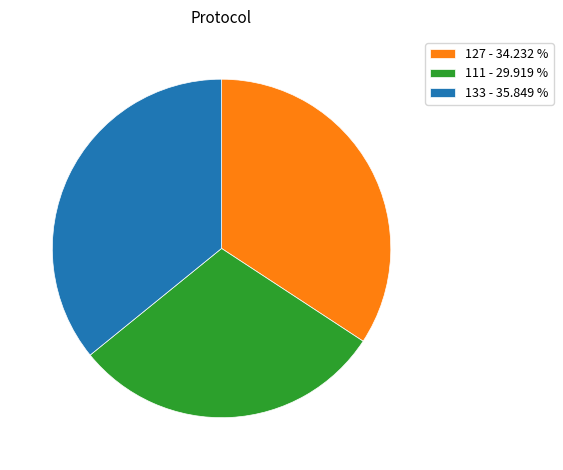

Rank the categories by value from lowest to highest.

111 - 29.919 %, 127 - 34.232 %, 133 - 35.849 %